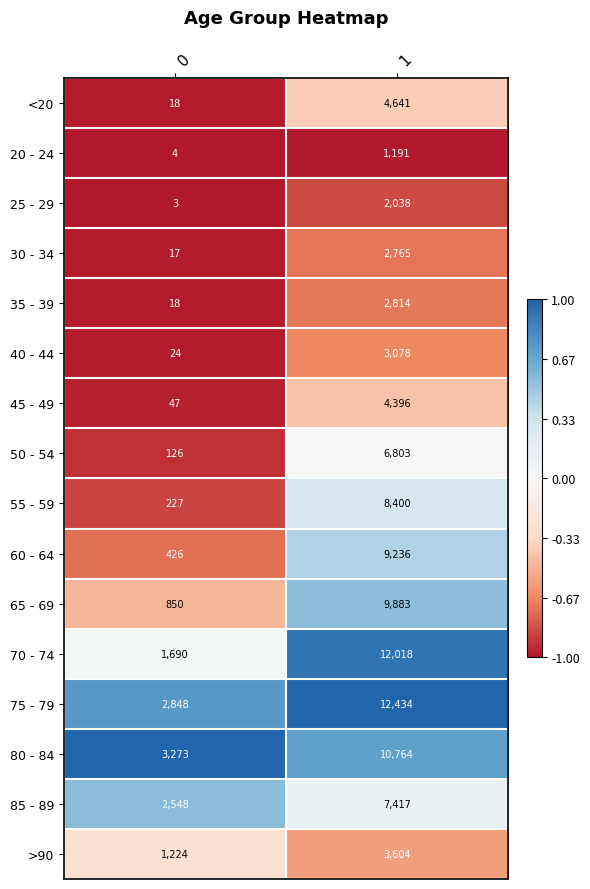

What is the sum of all 60 - 64 values?

9662